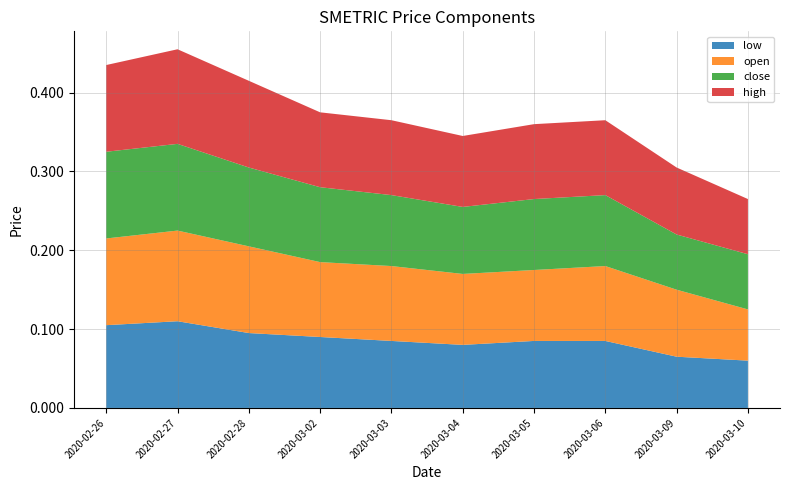

True or false: low has a value of 0.0 at 2020-03-02.

False